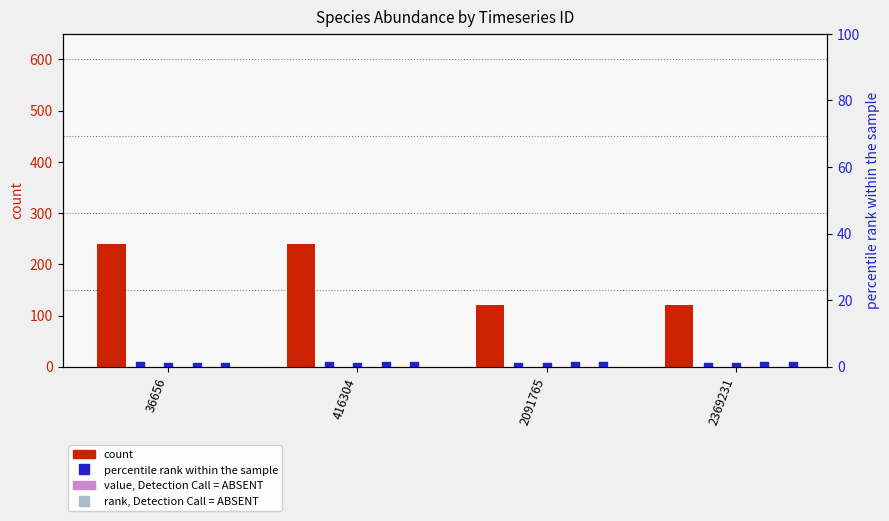

At which category is the sum across all series the highest?

416304